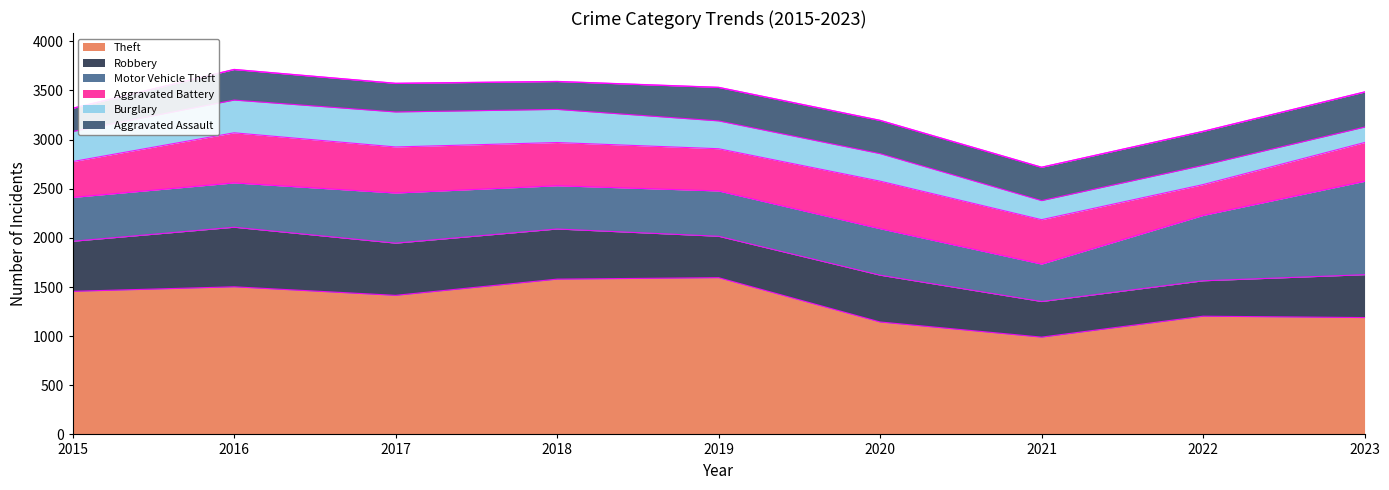

At which label does Theft first exceed 1415?

2015